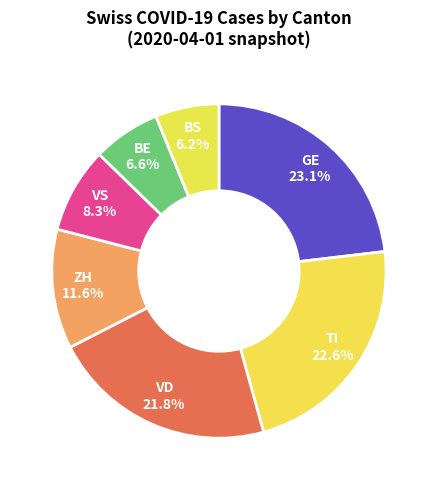

To the nearest percent, what is the difference between the largest and smallest slice percentages?

17%